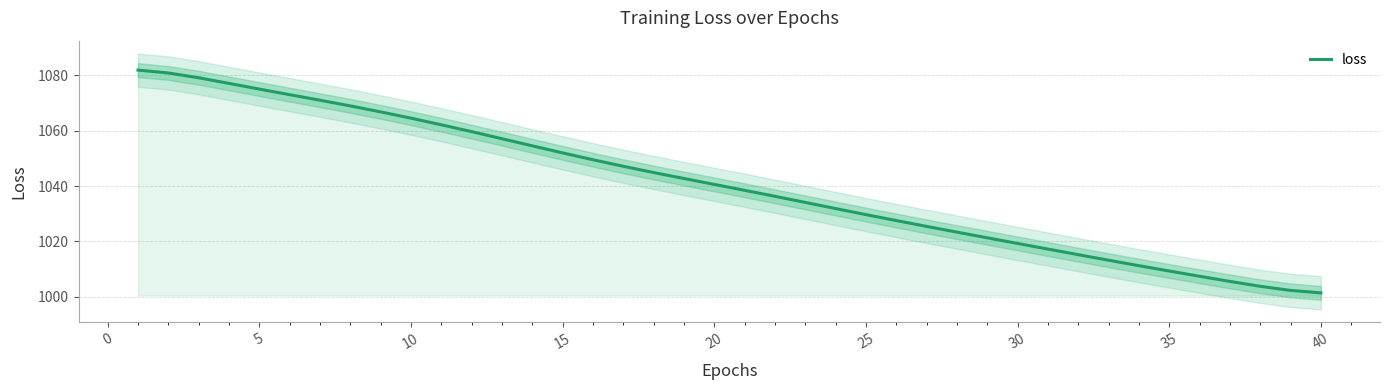

What is the difference between the second highest and minimum values?

79.3